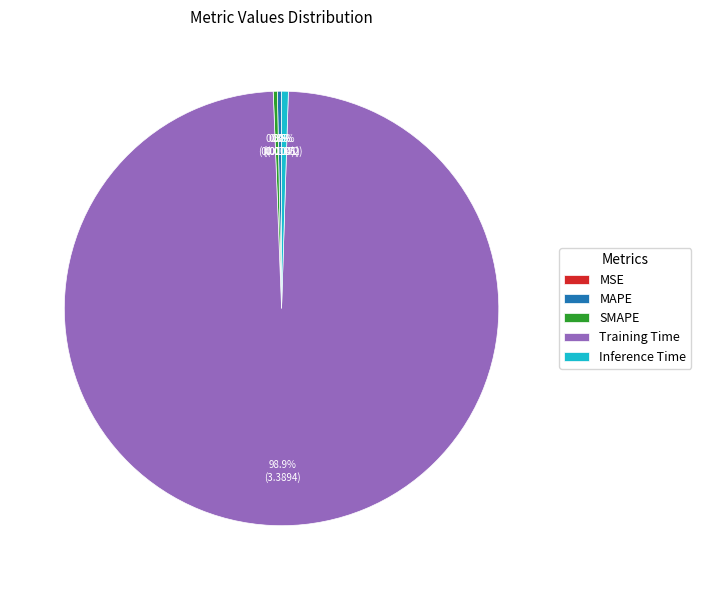

Which slice represents more than half of the pie?

Training Time